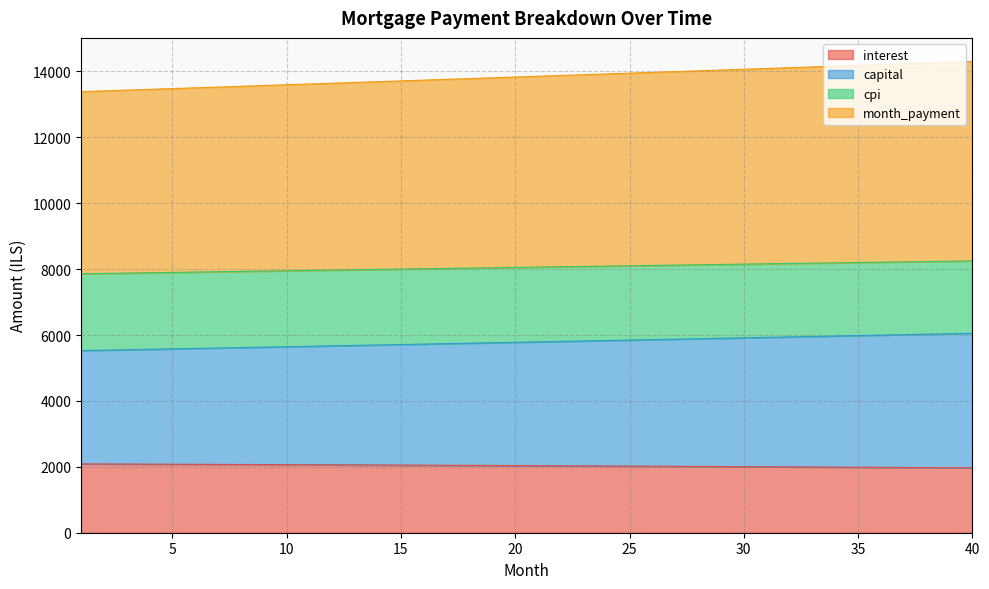

What is the greatest value displayed?

14301.3